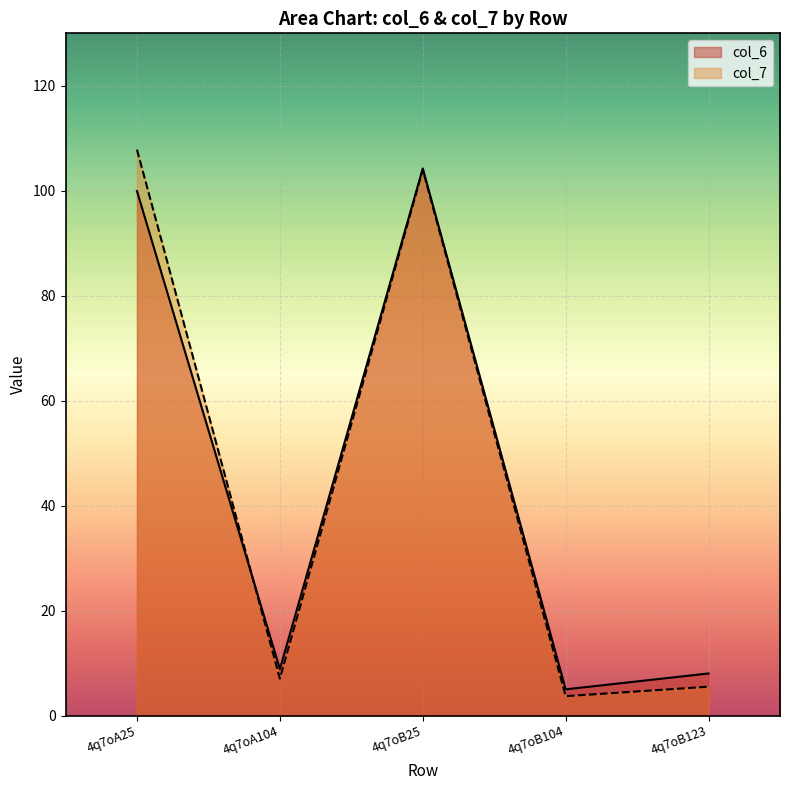

What is the label of the 3rd point from the right?

4q7oB25